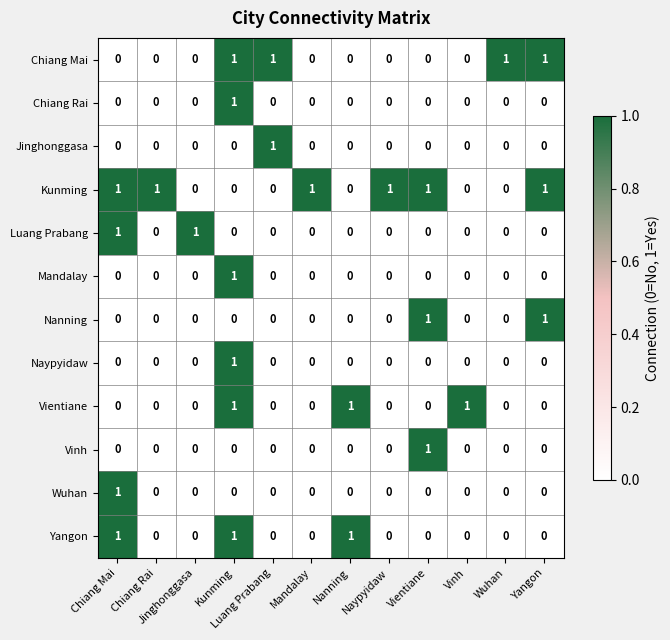

How many Chiang Rai values are between 0 and 1?

12